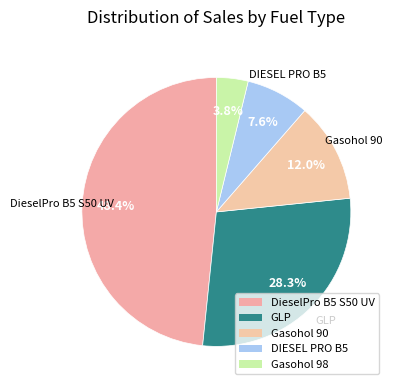

Between DieselPro B5 S50 UV and Gasohol 98, which is larger?

DieselPro B5 S50 UV